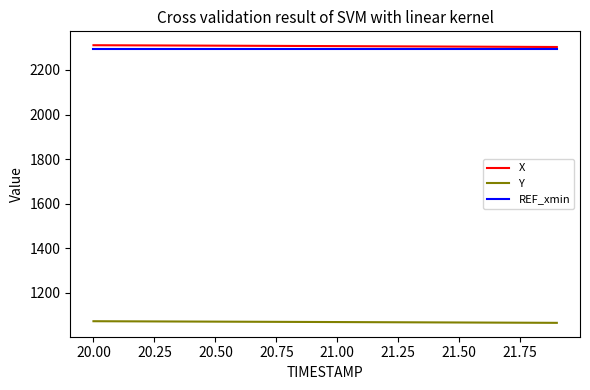

What is the highest value of the REF_xmin series?

2295.5